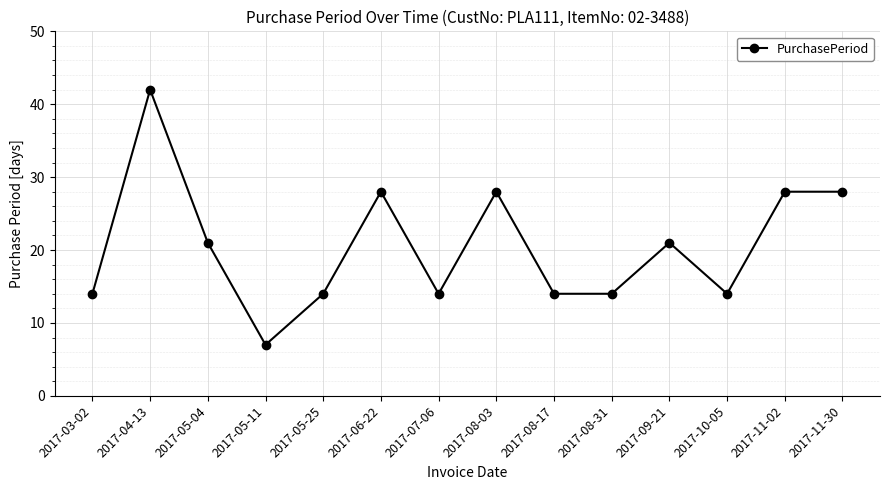

How many data points are less than 21?

7